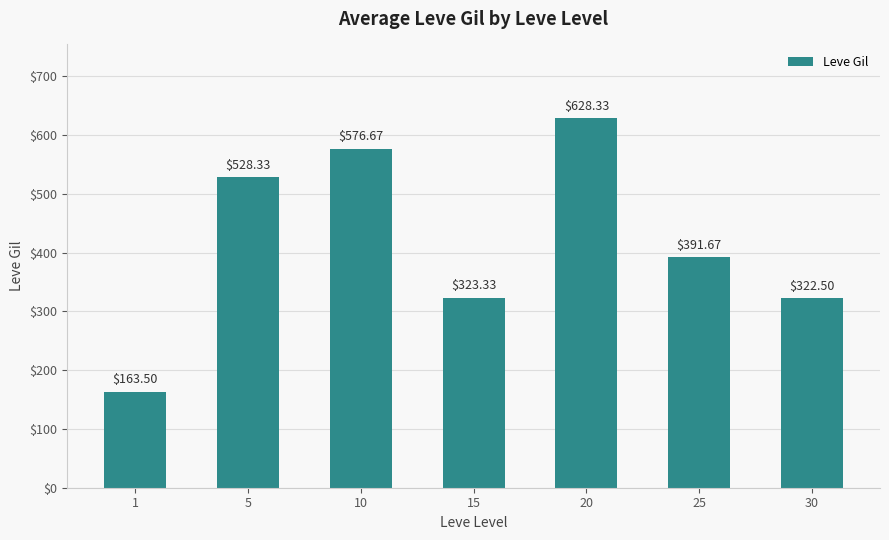

Are the bars horizontal?

No